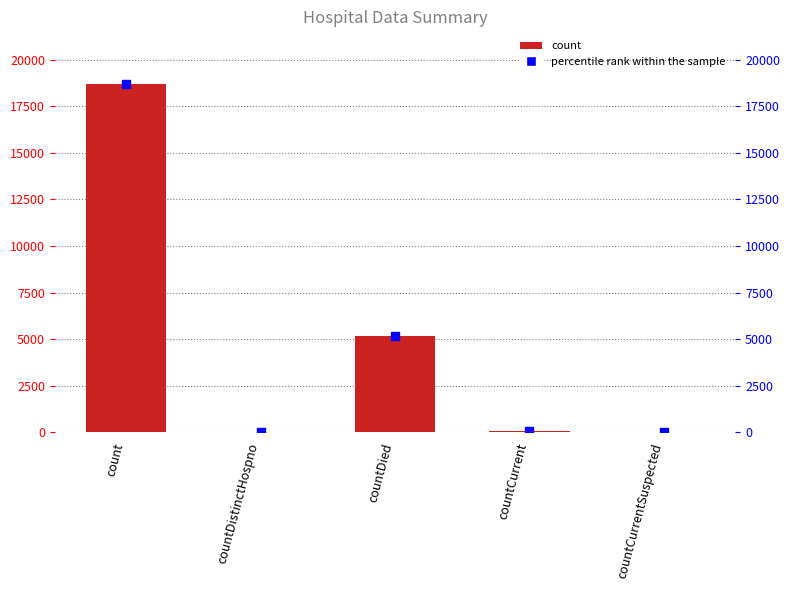

What are all the series names shown in the legend?

count, percentile rank within the sample